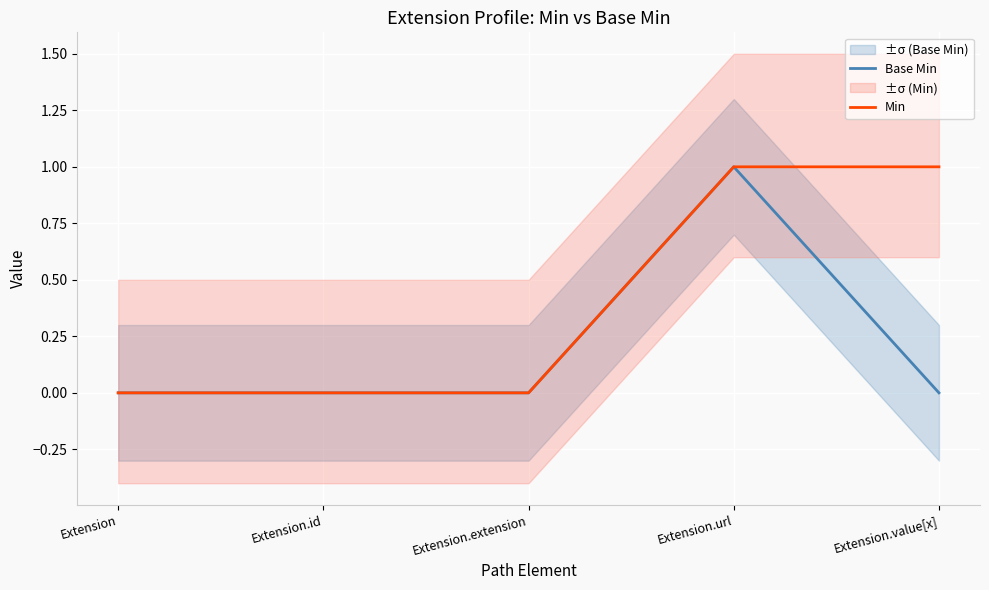

What is the difference between the second highest and minimum values in the Min series?

1